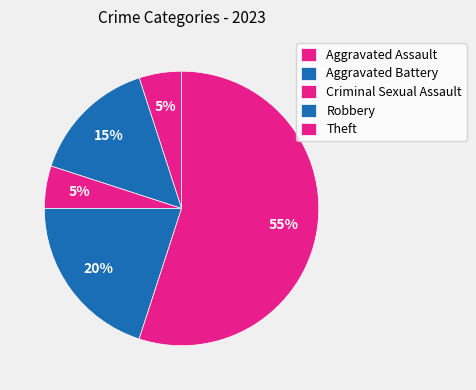

True or false: Robbery accounts for 20% of the total.

True